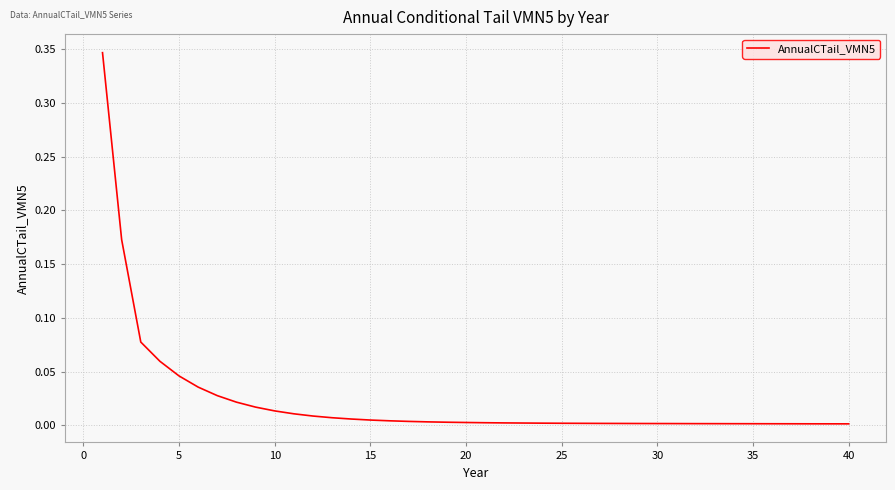

True or false: the data shows 0.0 at 30.

True